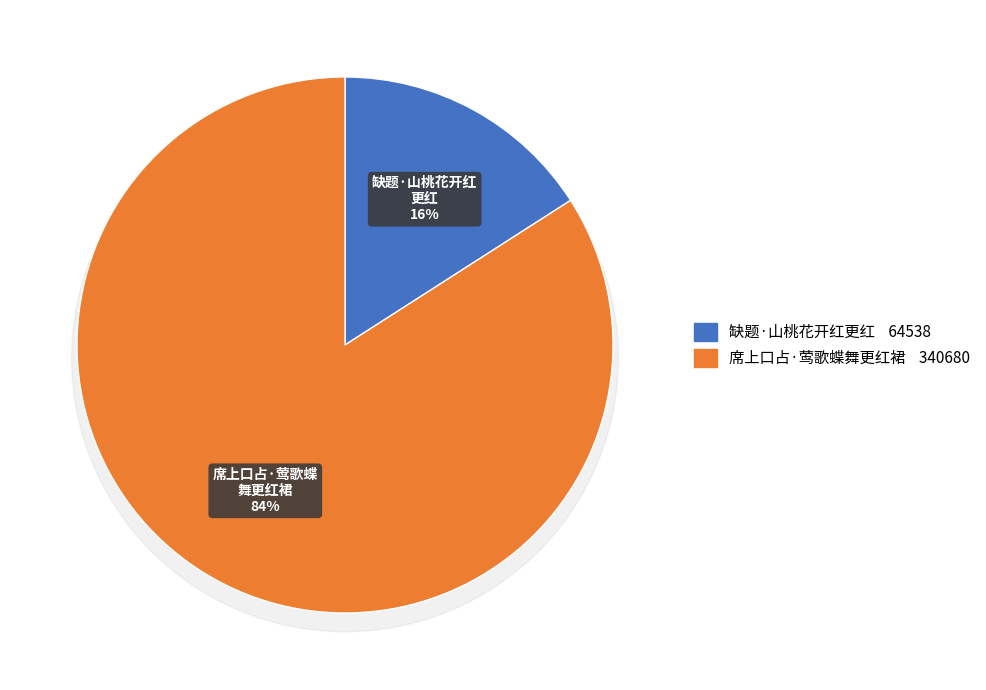

What is the largest slice in the pie chart?

席上口占·莺歌蝶舞更红裙